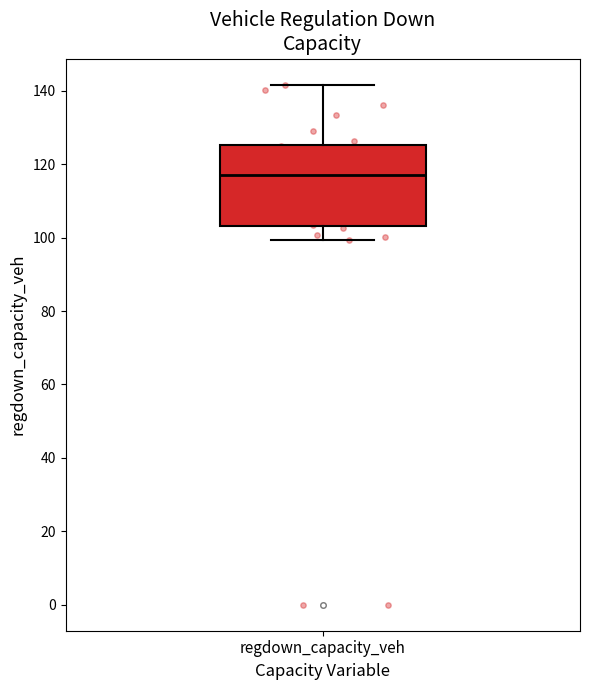

Transcribe this box plot: give where the median line is, the range the box spans, and where the two whiskers end, as read against the y-axis. The values are not printed on the chart, so give them approximately, as read against the axis.

median 118, box 104 to 126, whiskers 100 to 142